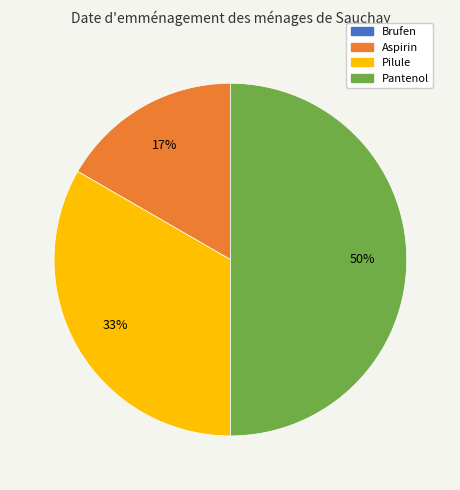

Does Pilule represent more than half of the total?

No